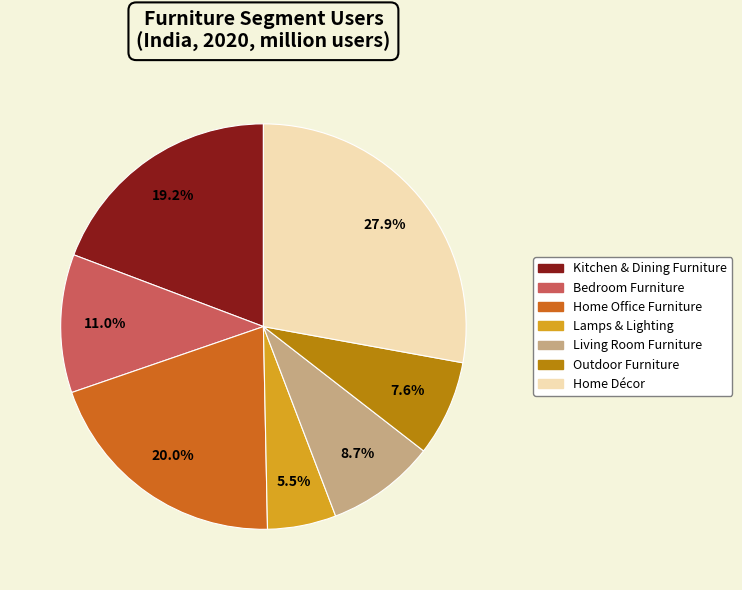

To the nearest percent, what is the difference between the largest and smallest slice percentages?

22%